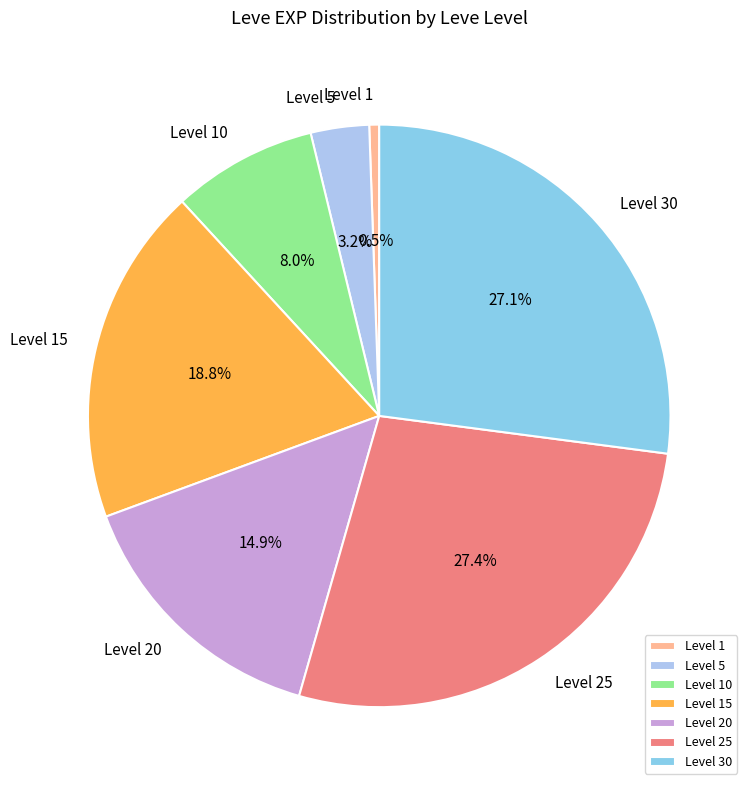

Is there any slice that represents more than half of the pie?

No